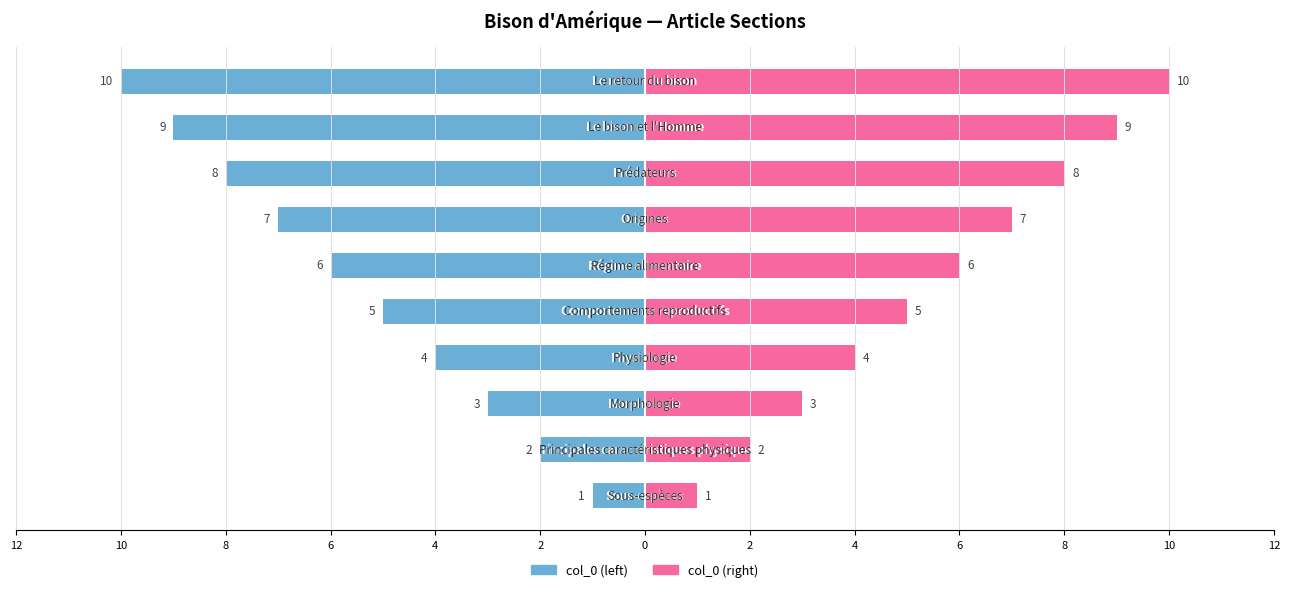

How many col_0 (left) values are between -8 and -3?

6